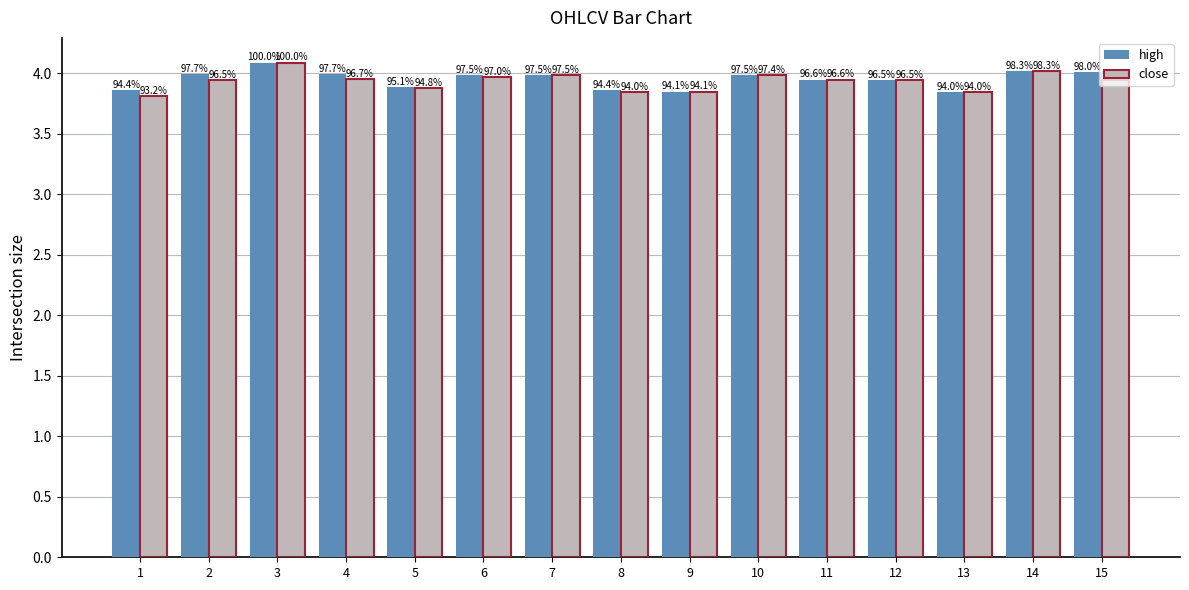

What is the value of the close bar at the 15th from the left?

3.9